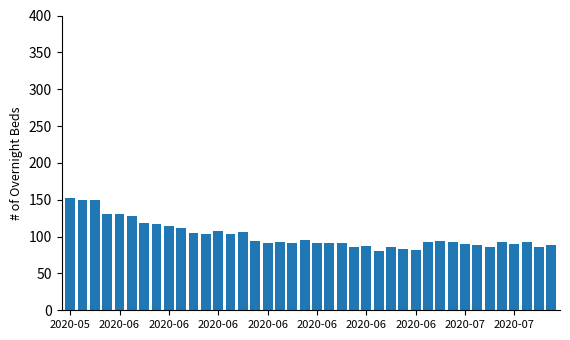

What is the greatest value displayed?

152